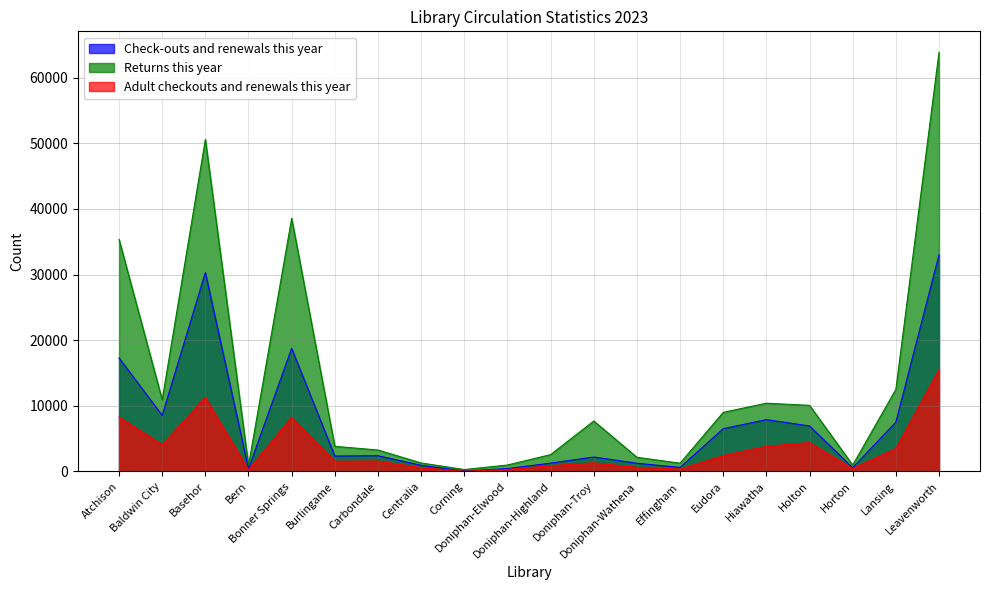

What is the difference between the second highest and minimum values in the Returns this year series?

50306